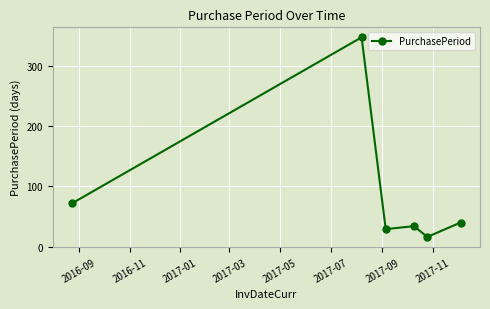

What is the value of the 2nd point from the left?

348